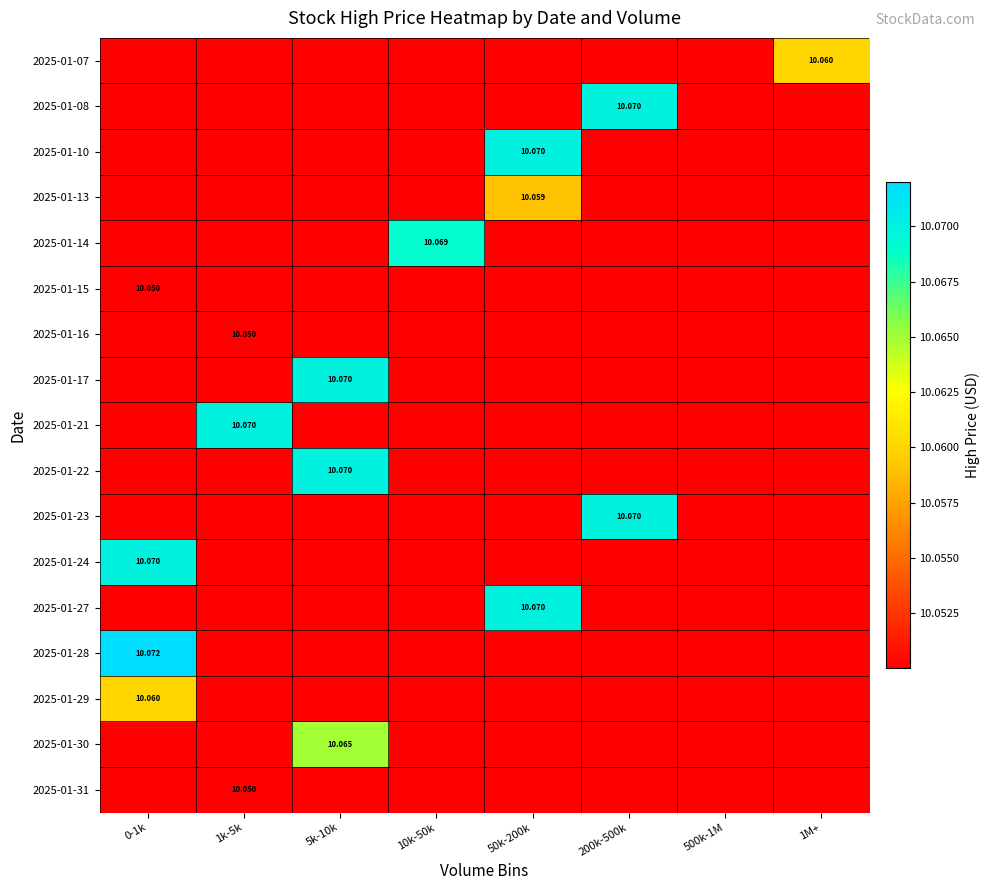

The value of 2025-01-17 at 0-1k is 13.2. True or false?

False